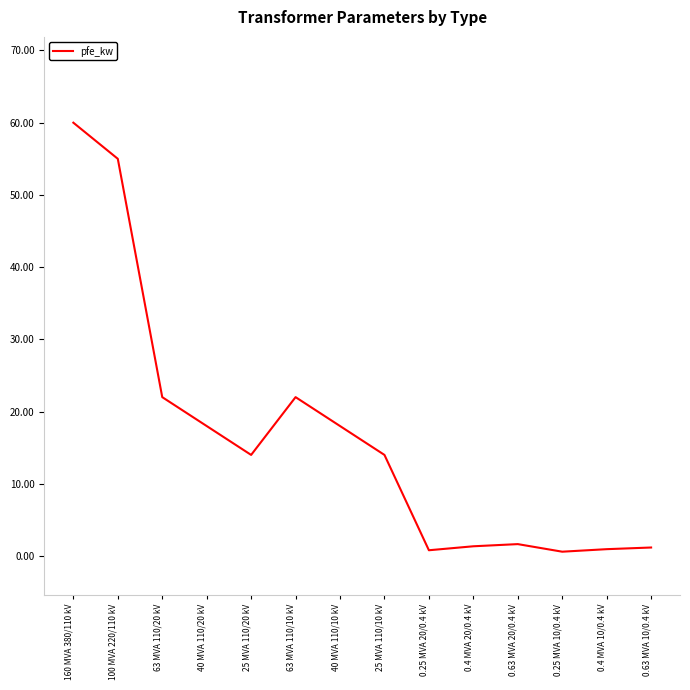

Which has a higher value, 160 MVA 380/110 kV or 0.63 MVA 10/0.4 kV?

160 MVA 380/110 kV